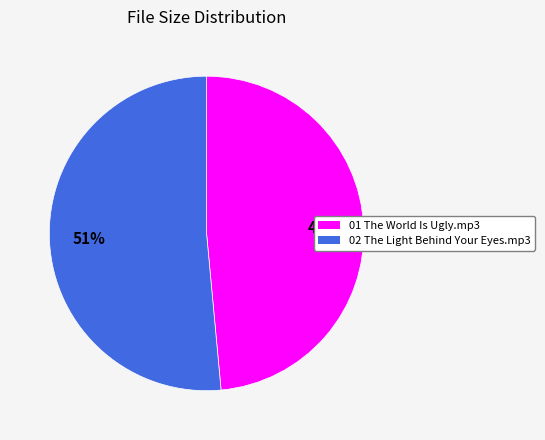

Count the number of slices in the pie.

2